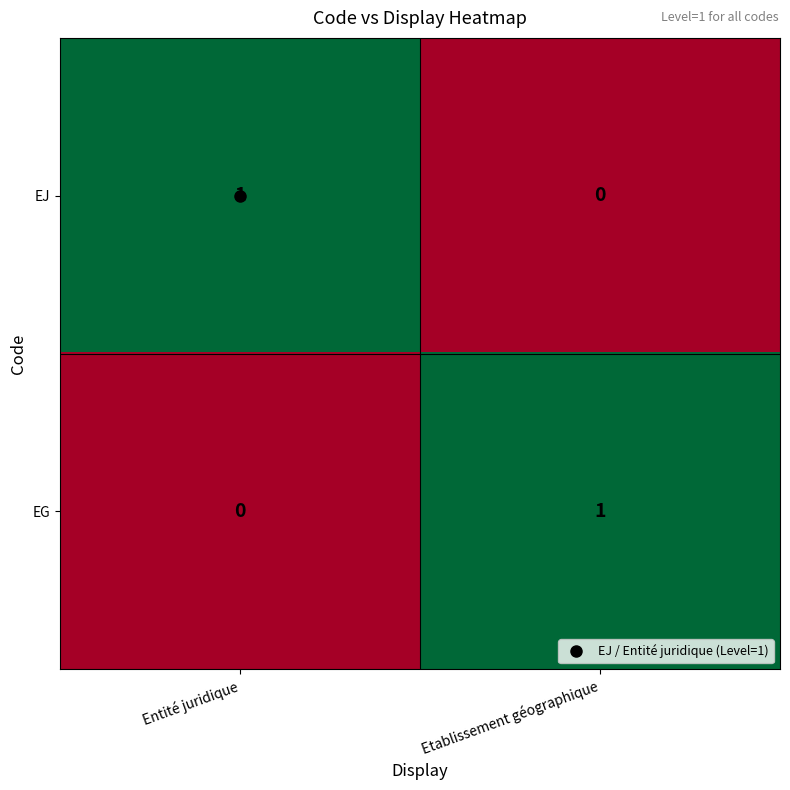

How many series are shown in this chart?

2